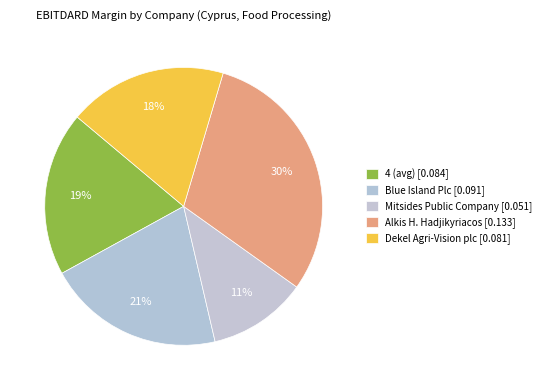

How many segments does this pie chart have?

5